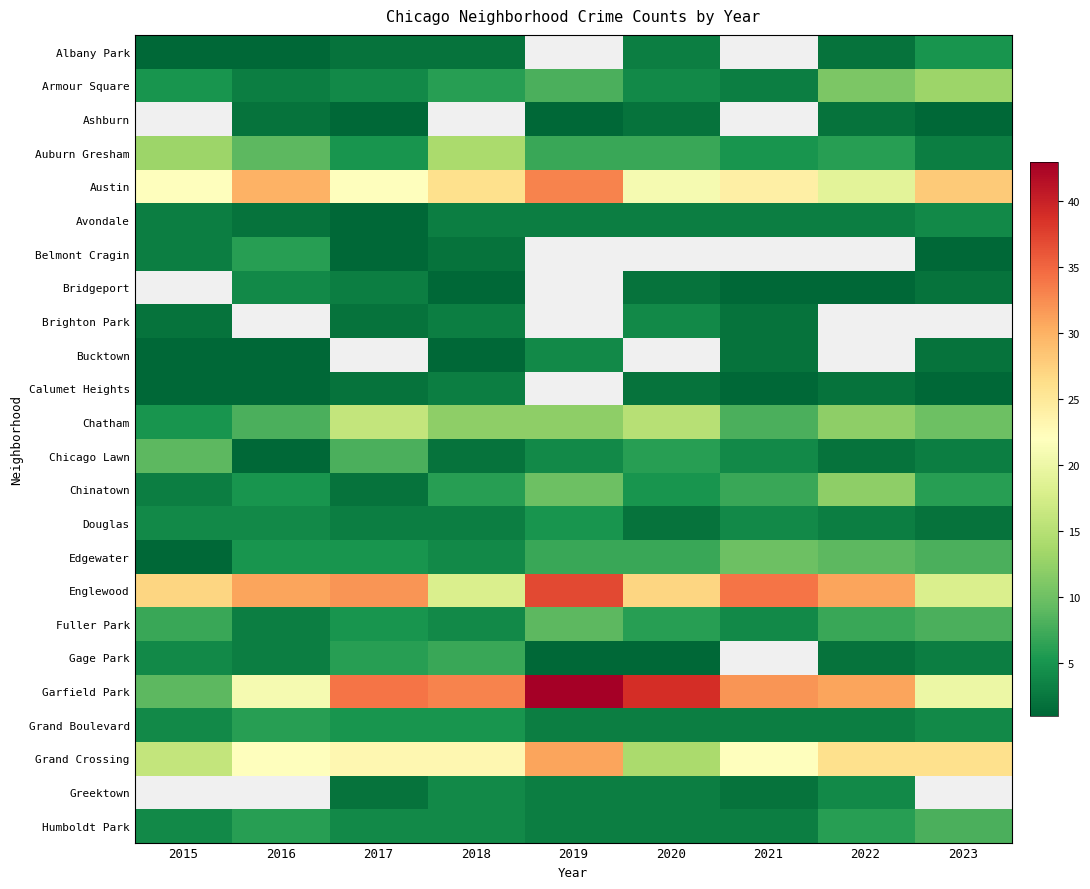

How many values in the Humboldt Park series are below 4?

3